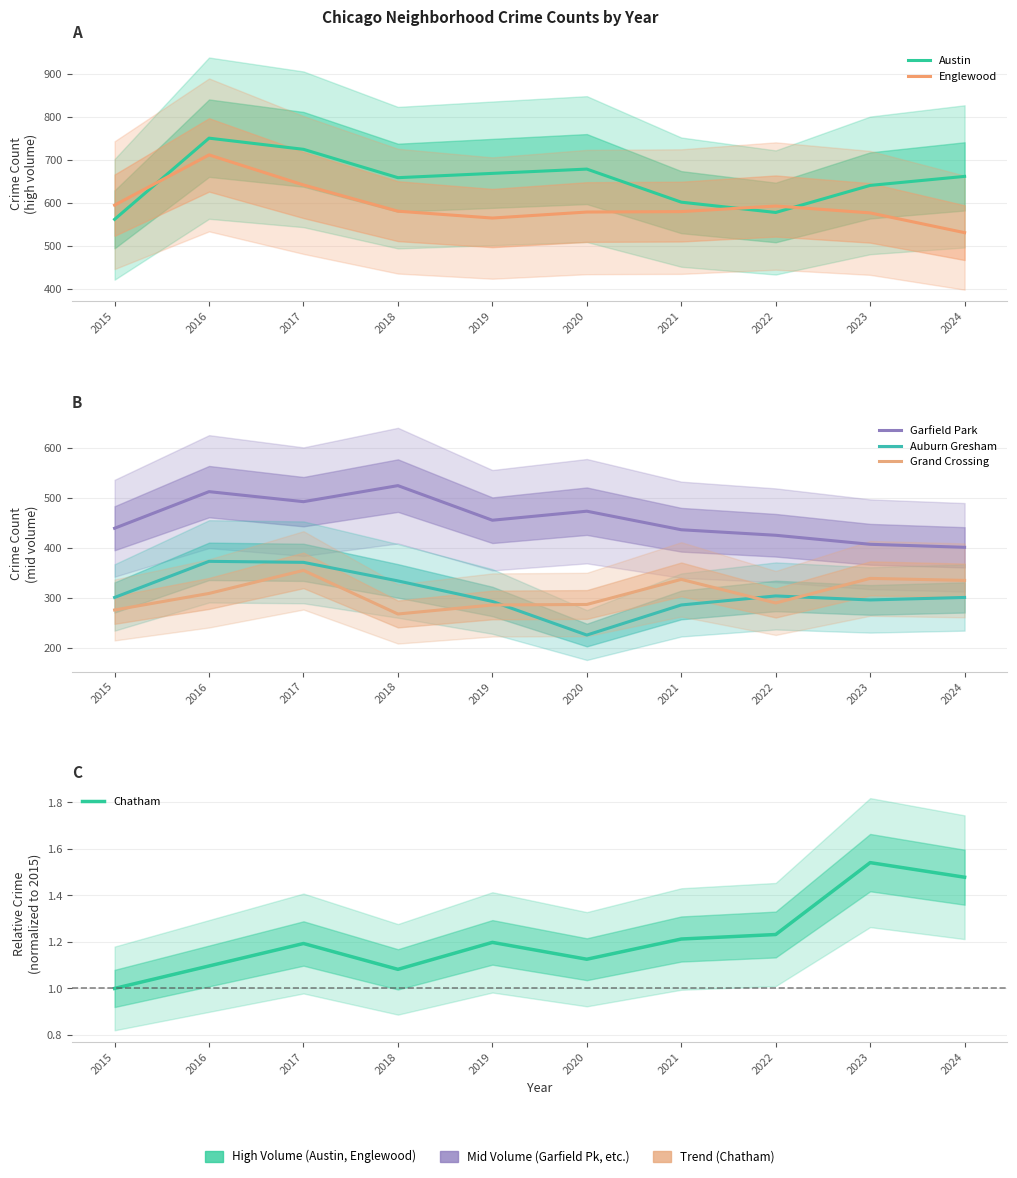

Reading left to right, extract all data points from this chart.

Austin: 562.0	751.0	725.0	659.0	669.0	679.0	602.0	578.0	641.0	662.0
Englewood: 595.0	712.0	642.0	581.0	565.0	579.0	580.0	593.0	577.0	531.0
Garfield Park: 439.0	512.0	492.0	524.0	455.0	473.0	436.0	425.0	407.0	401.0
Auburn Gresham: 301.0	373.0	371.0	334.0	293.0	226.0	286.0	304.0	296.0	301.0
Grand Crossing: 276.0	309.0	355.0	268.0	286.0	287.0	337.0	290.0	339.0	335.0
Chatham: 1.0	1.1	1.2	1.1	1.2	1.1	1.2	1.2	1.5	1.5